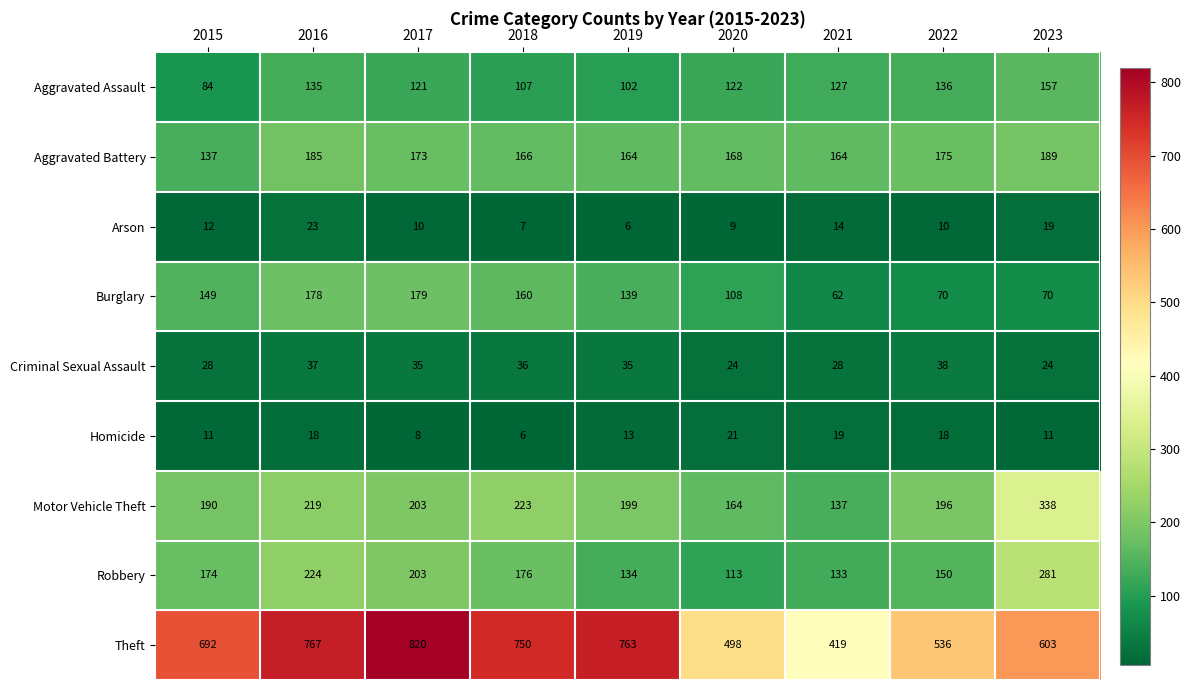

Rank the series by their maximum value, from highest to lowest.

Theft, Motor Vehicle Theft, Robbery, Aggravated Battery, Burglary, Aggravated Assault, Criminal Sexual Assault, Arson, Homicide